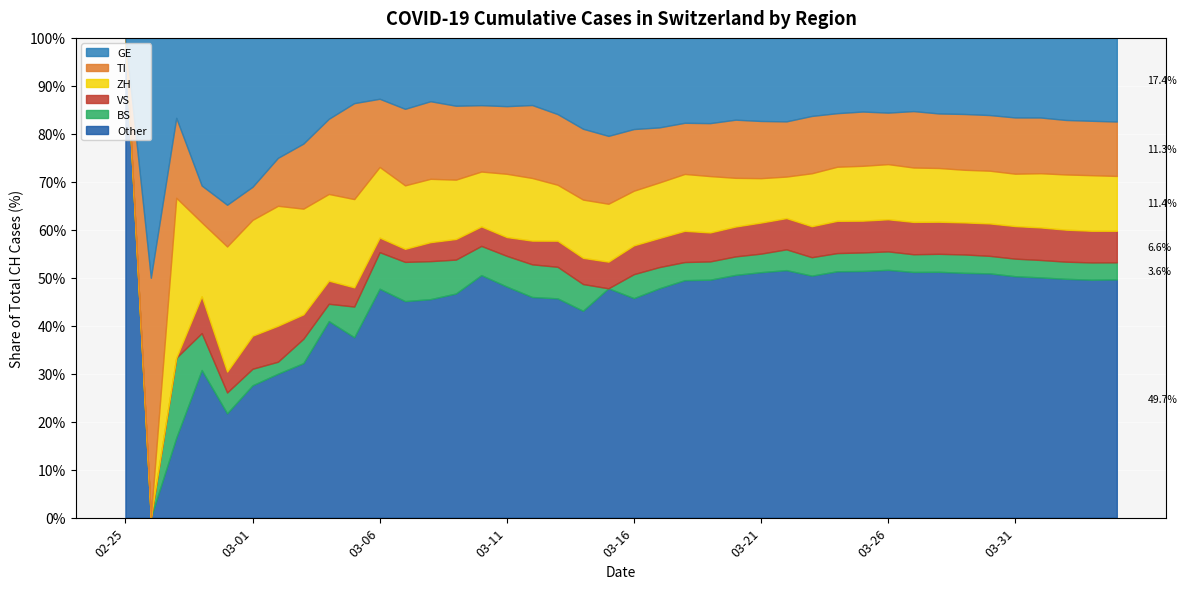

What is the total value across all series at 03-31?

100.0